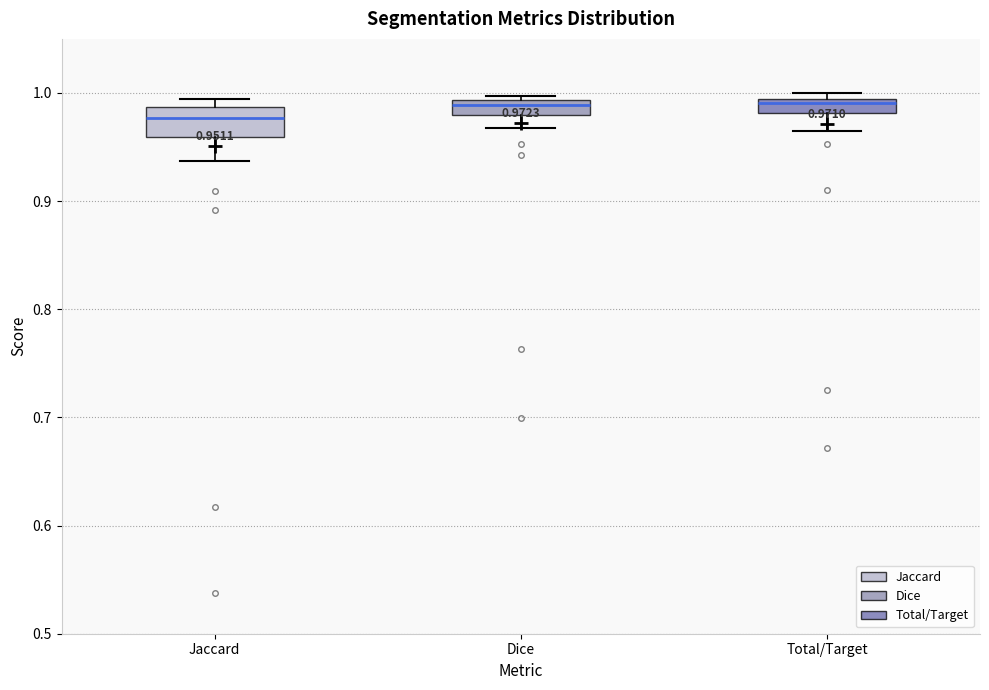

Which box is the tallest, from its lower edge to its upper edge?

Jaccard